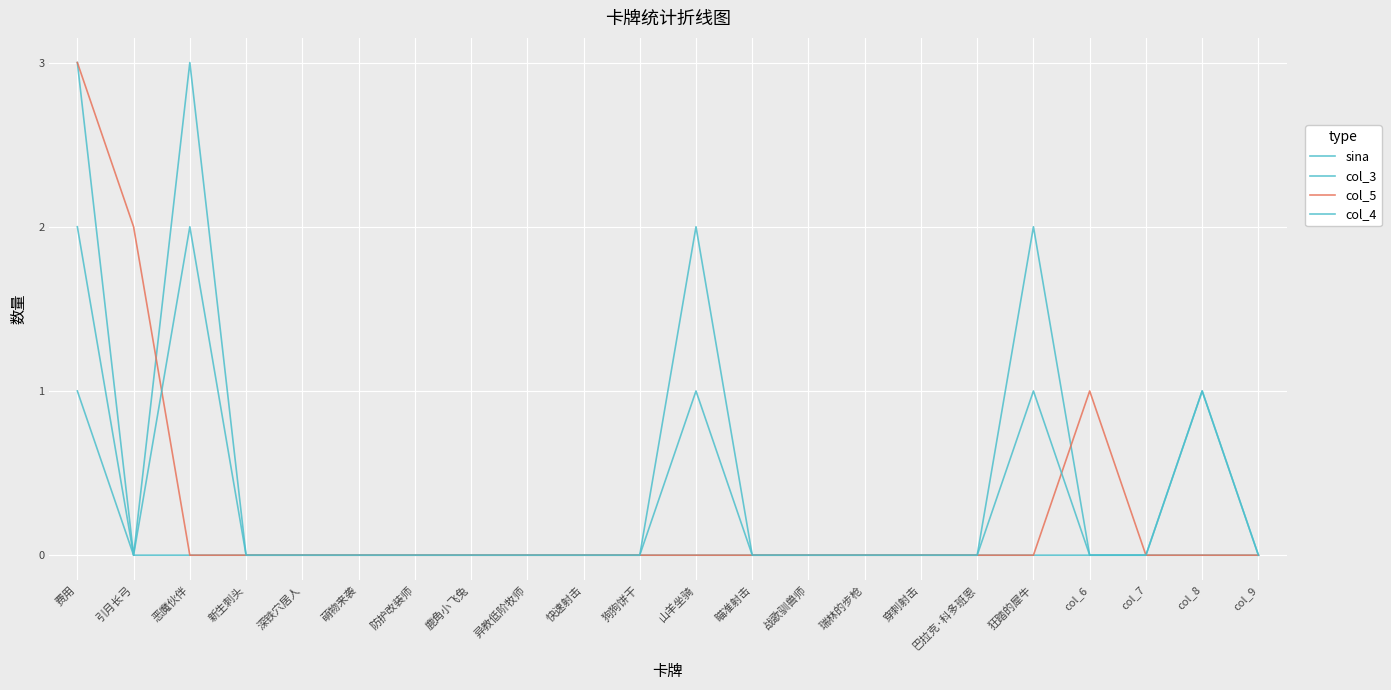

Is this an area chart (filled region under the line)?

No